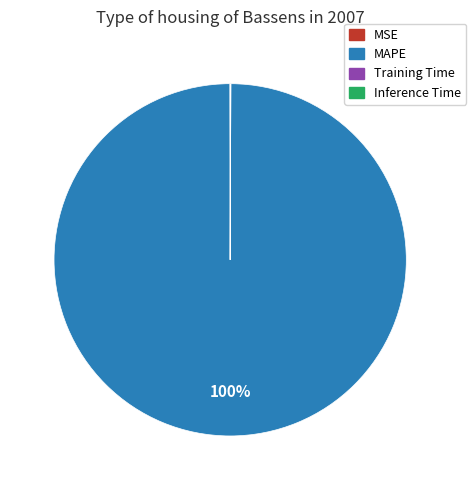

To the nearest percent, what is the difference between the largest and smallest slice percentages?

100%